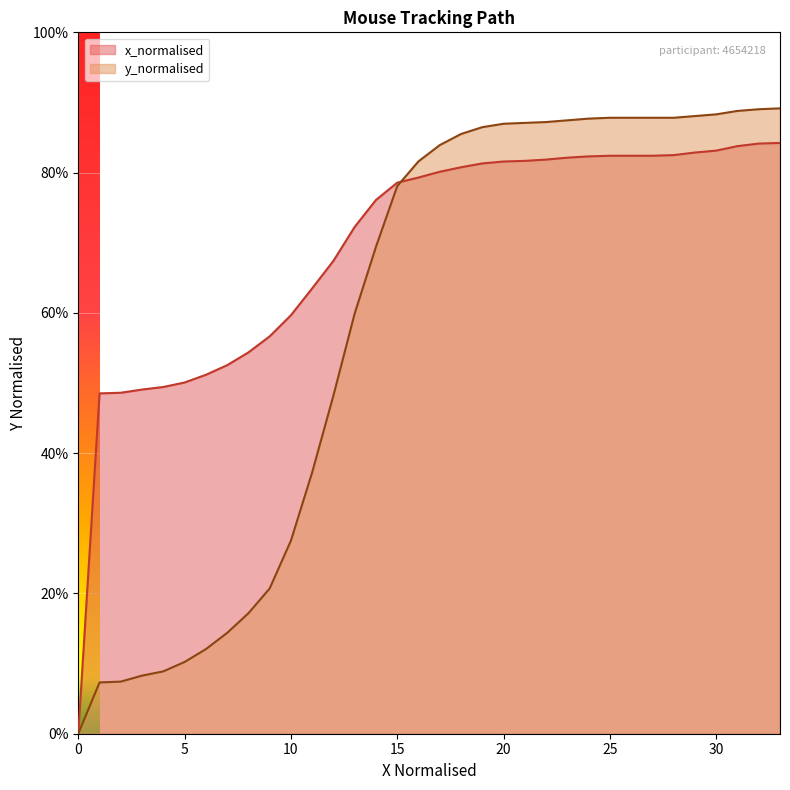

What is the difference between the y_normalised values at 29 and 9?

0.7